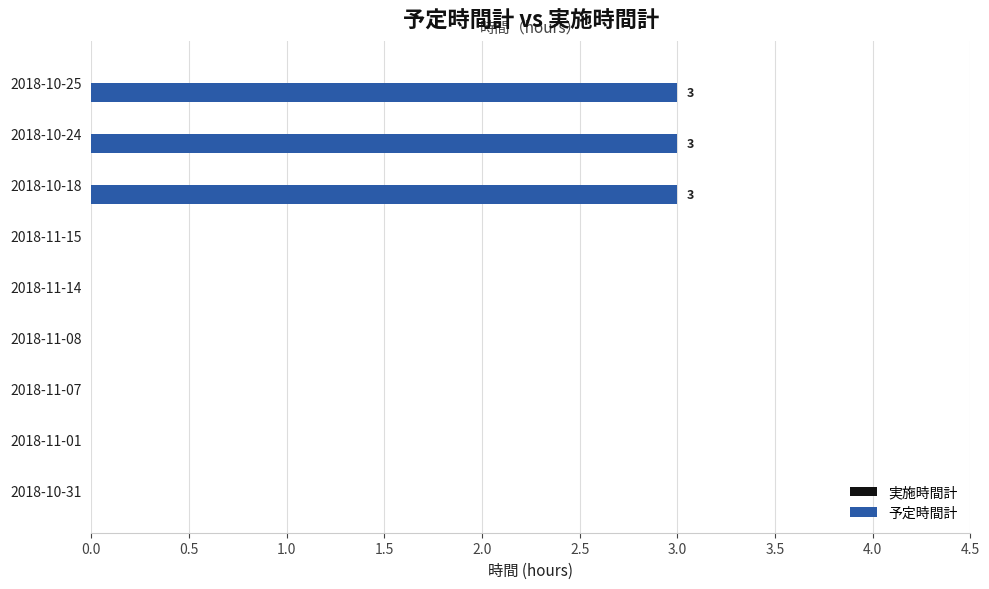

Reading bottom to top, transcribe all the data shown in this chart.

2018-10-31=0	2018-11-01=0	2018-11-07=0	2018-11-08=0	2018-11-14=0	2018-11-15=0	2018-10-18=3	2018-10-24=3	2018-10-25=3